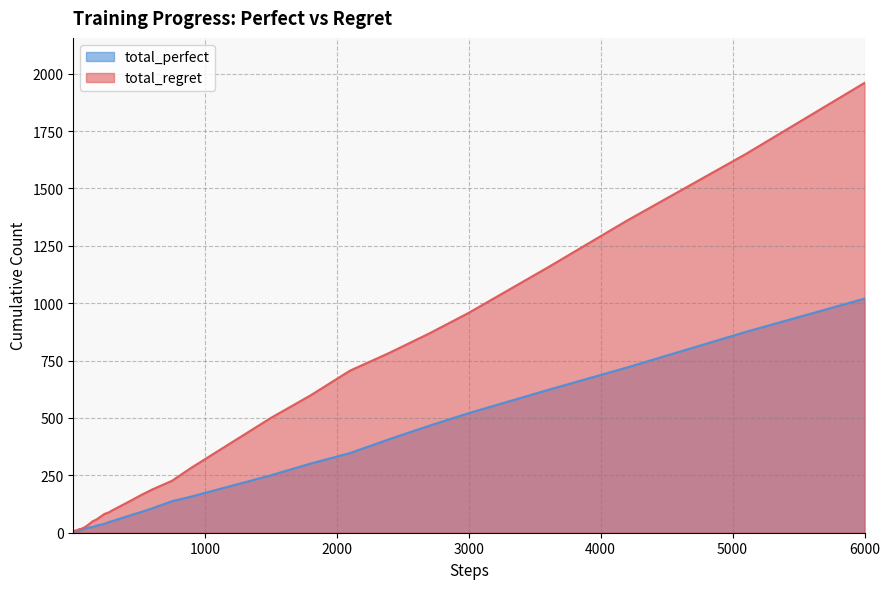

At which category is the sum across all series the highest?

6000